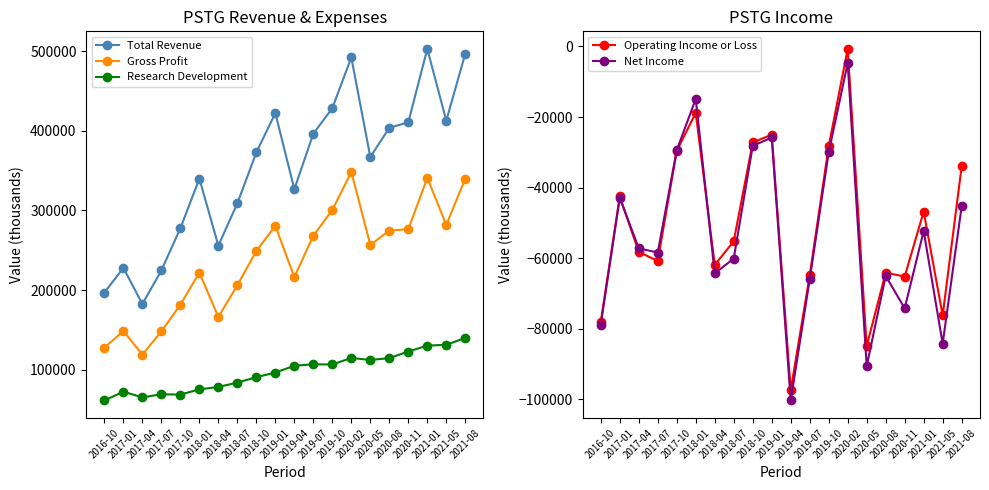

What is the smallest value displayed?

-100300